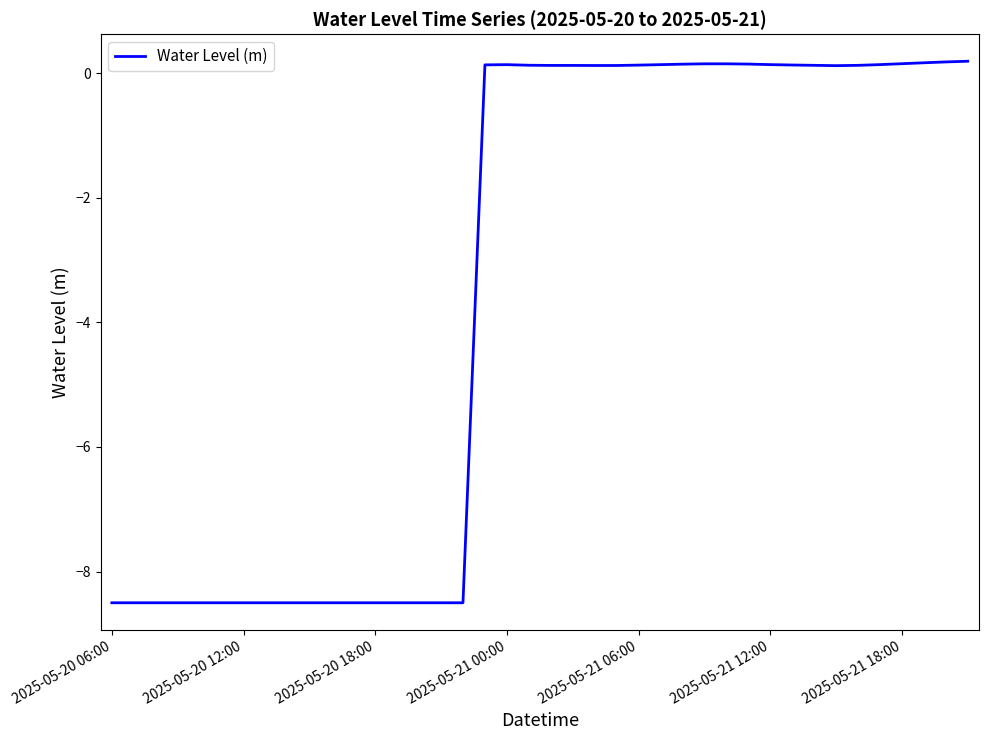

What is the difference between the maximum and minimum values?

8.7